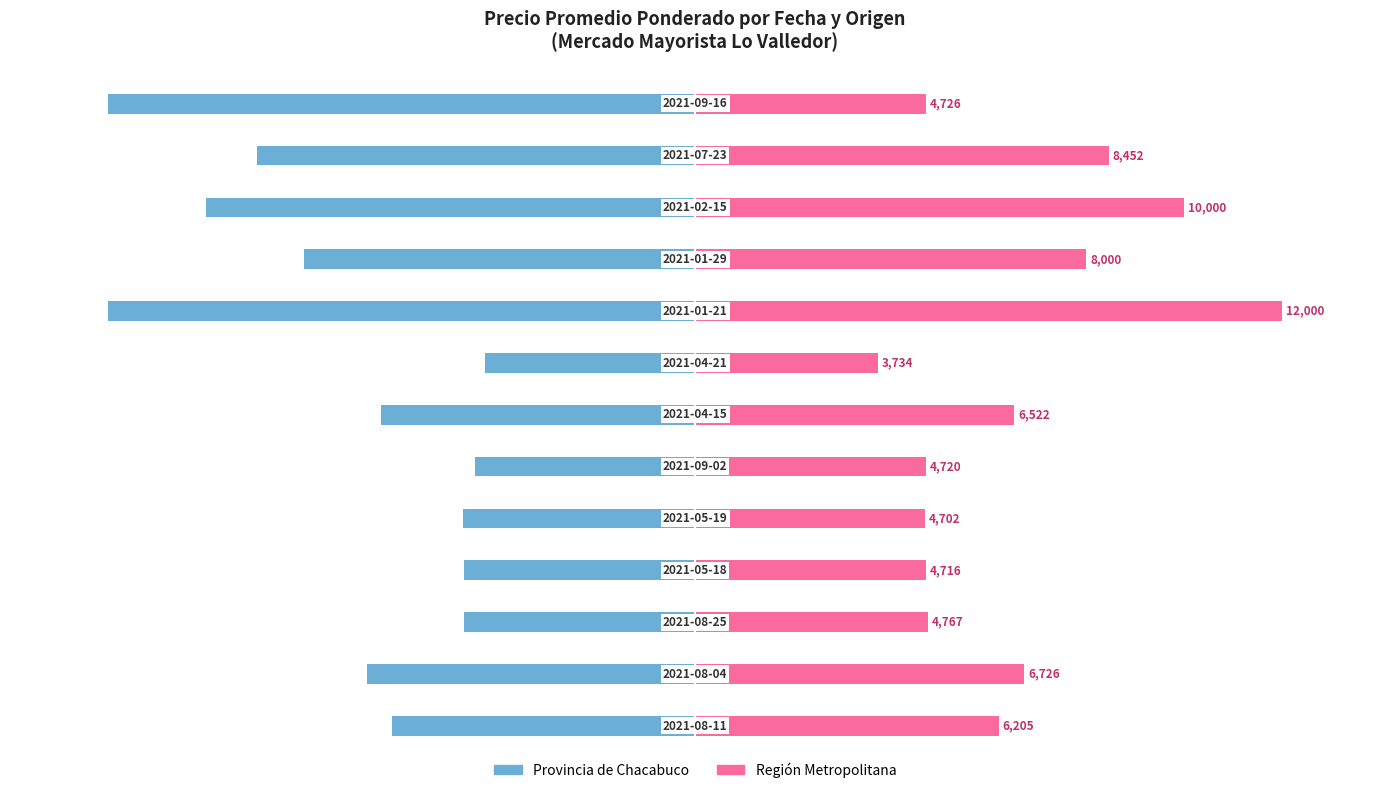

What is the sum of all Provincia de Chacabuco values?

-93227